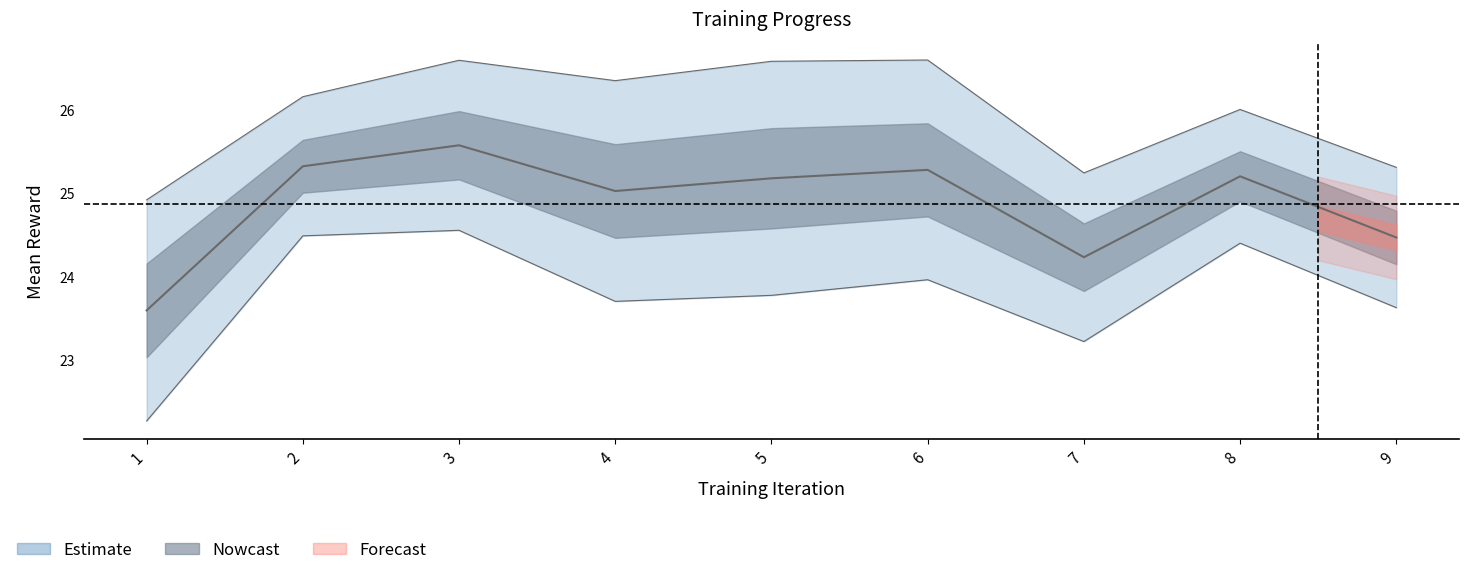

What is the average value?

24.9